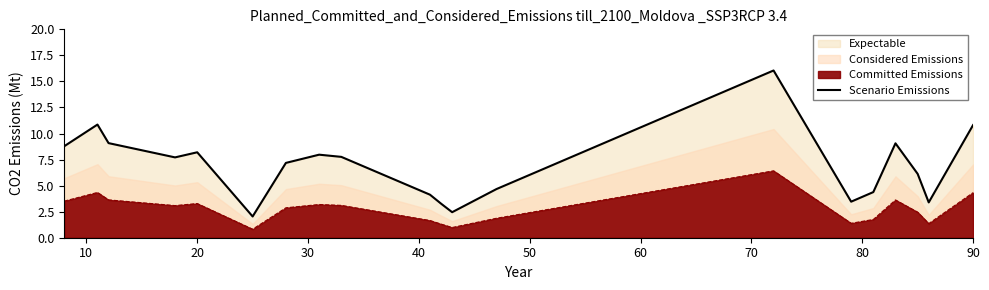

What is the difference between the maximum and minimum values?

14.0